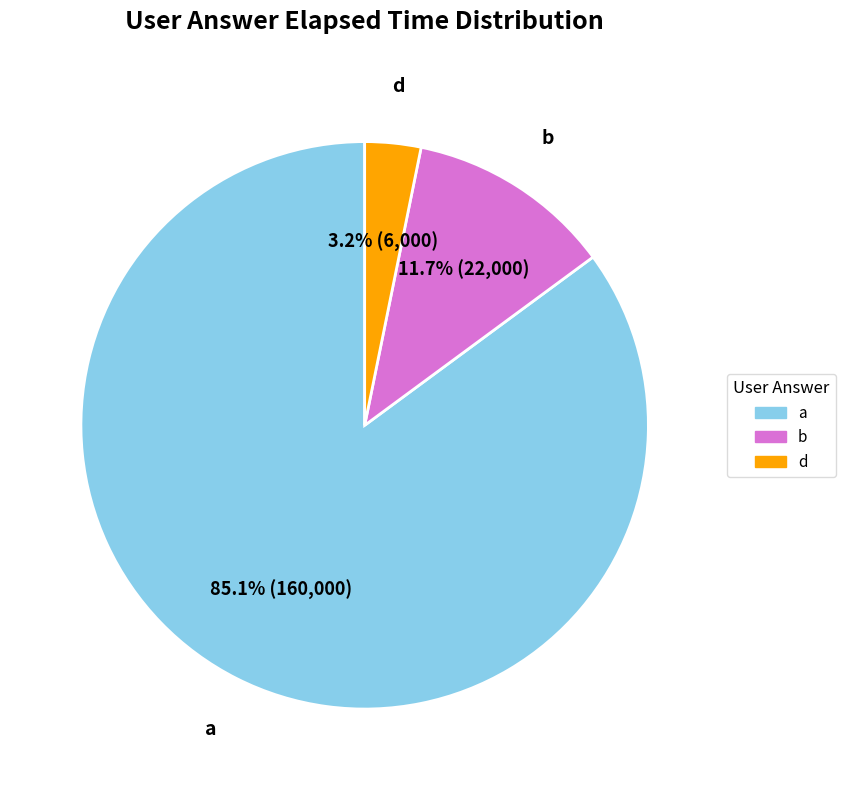

Does b account for over 50% of the chart?

No